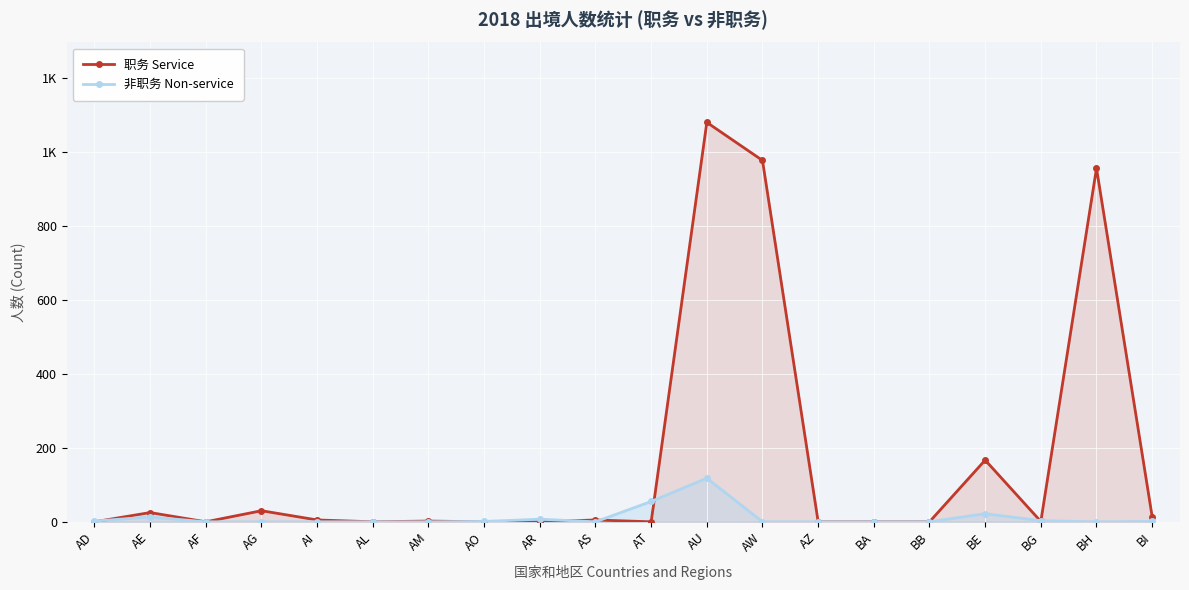

How many distinct data groups are displayed?

2